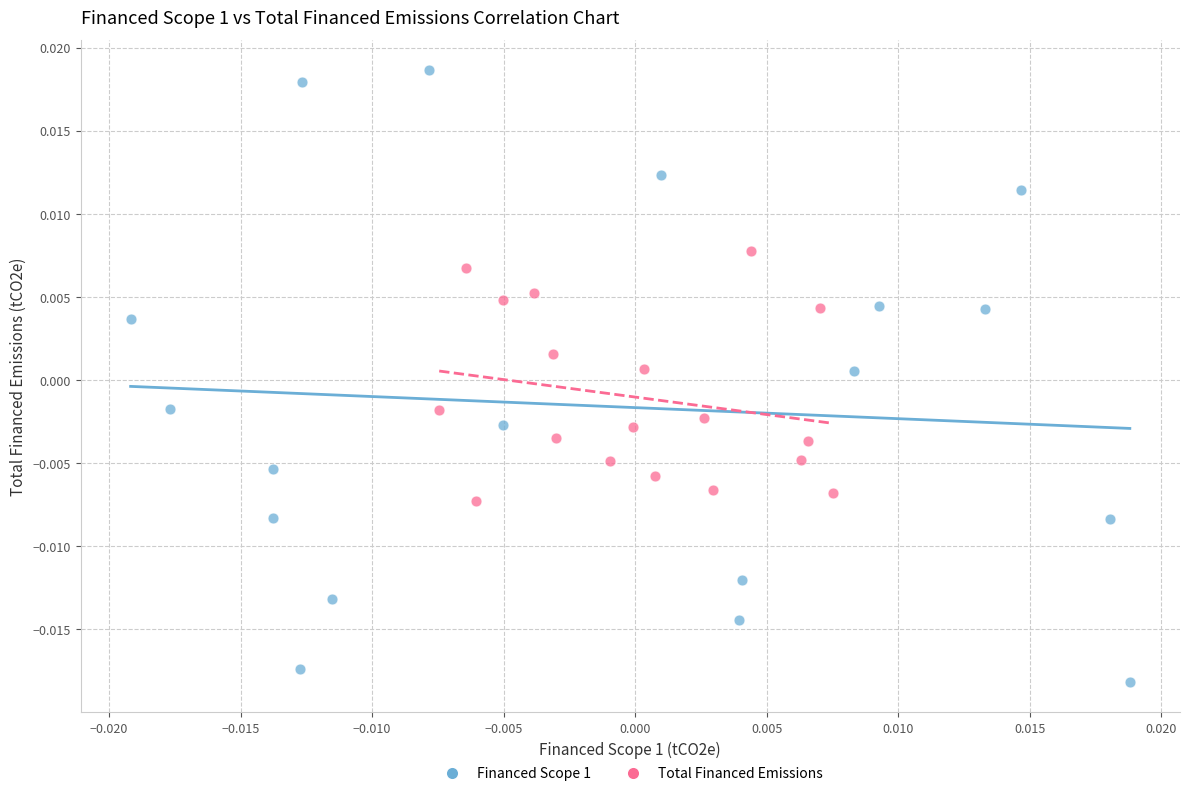

Which series has the largest Y range (max minus min)?

Financed Scope 1